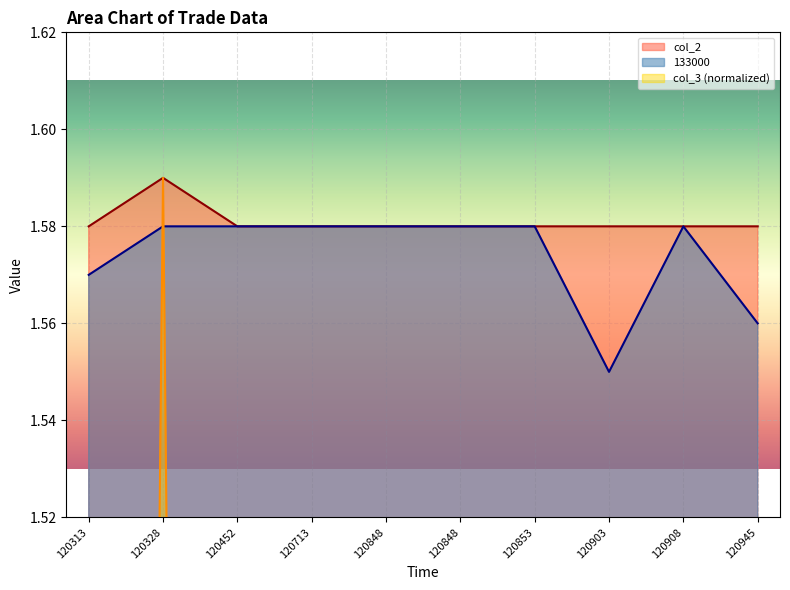

True or false: col_3 has a value of 0.1 at 120908.

True